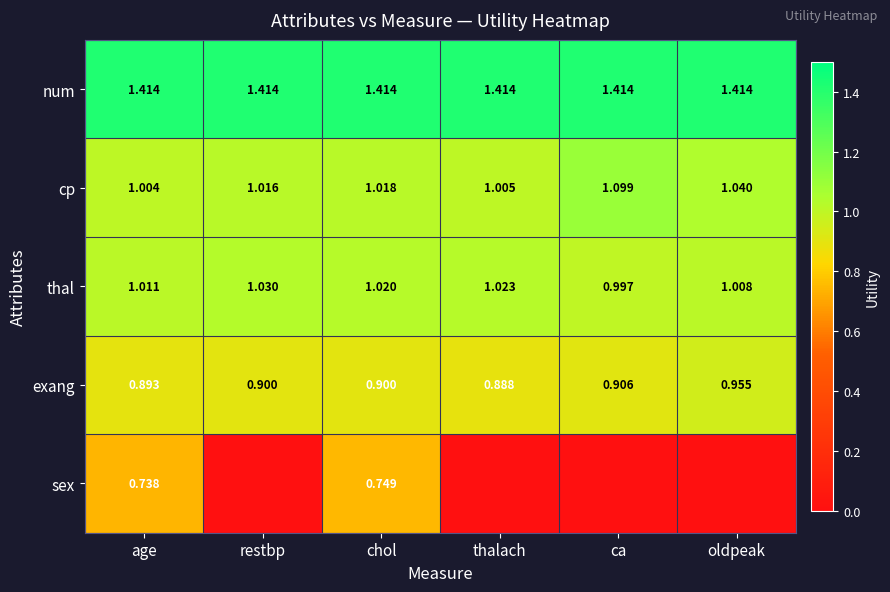

Which label corresponds to the smallest value in the chart?

restbp